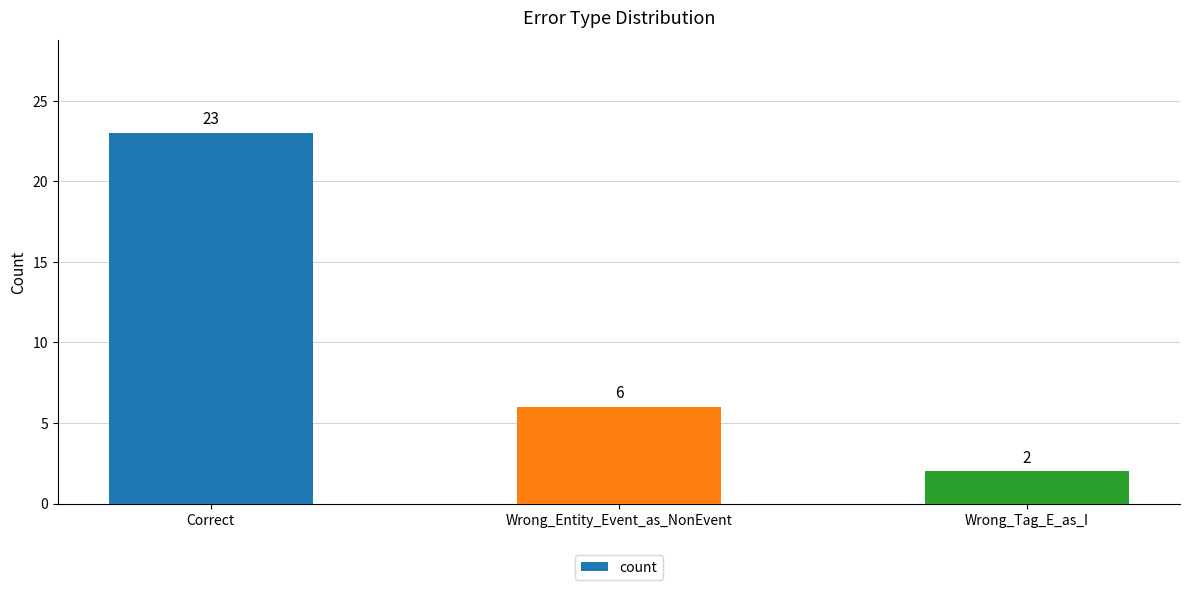

What is the label of the 3rd bar from the right?

Correct